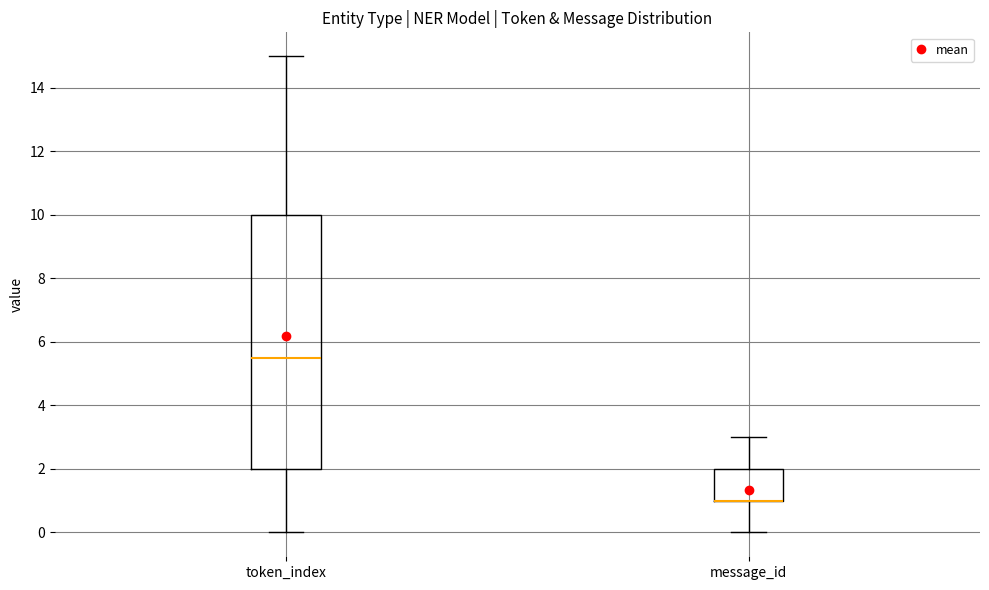

Where does the lower whisker of the box for token_index end on the y-axis? The values are not printed on the chart, so give them approximately, as read against the axis.

0.0